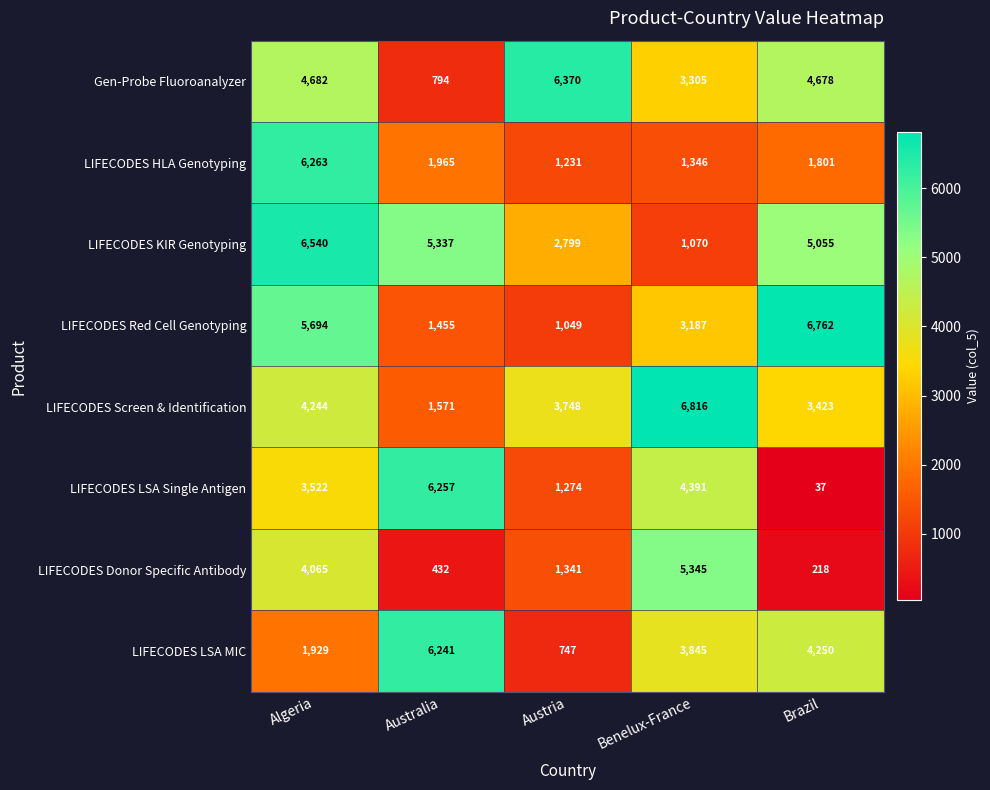

At how many categories does at least one series exceed 6530?

3